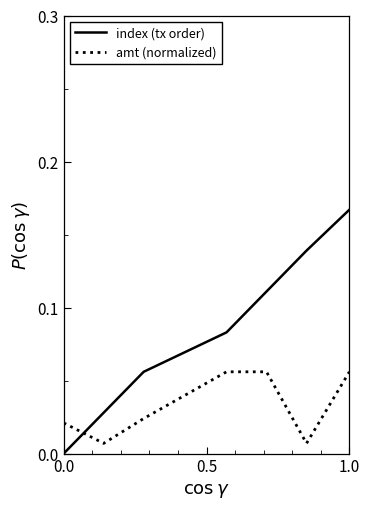

True or false: index (tx order) and amt (normalized) cross at least once.

True